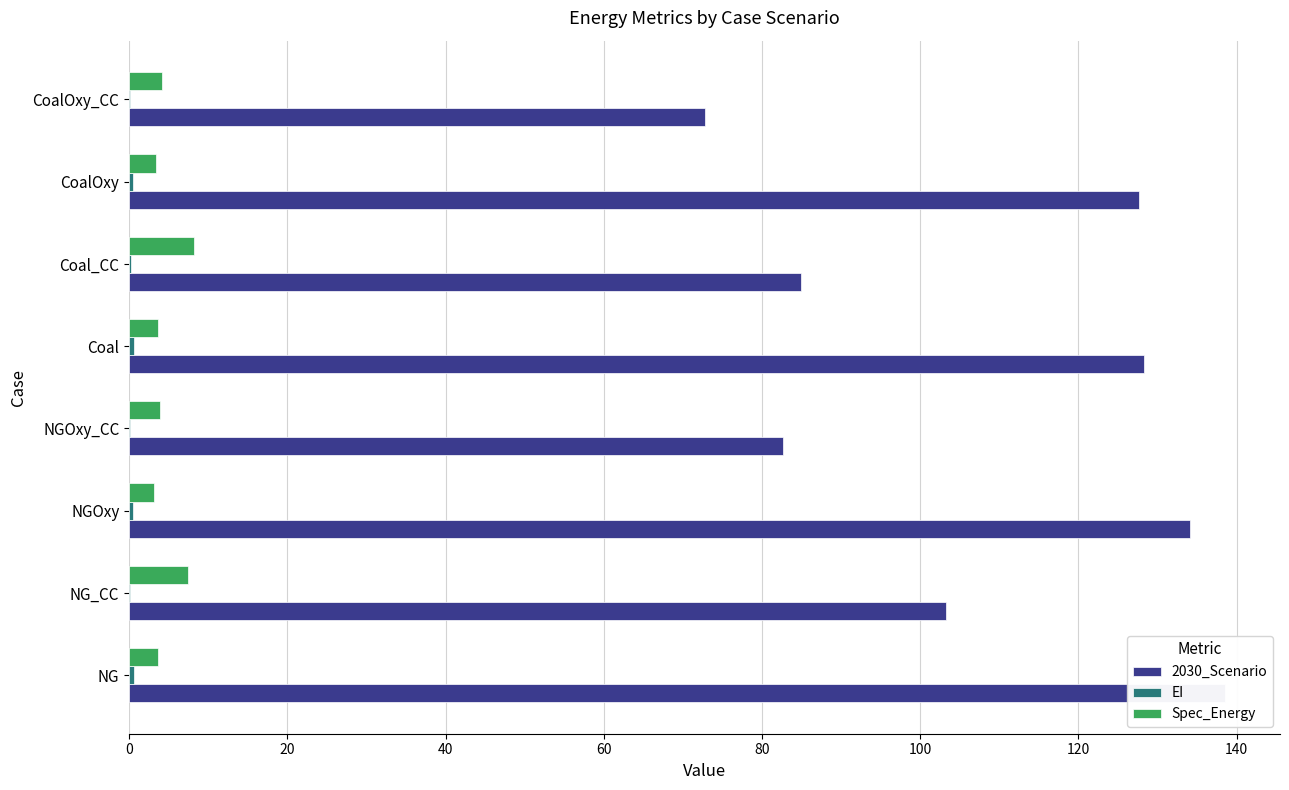

What is the average value of the EI series?

0.3